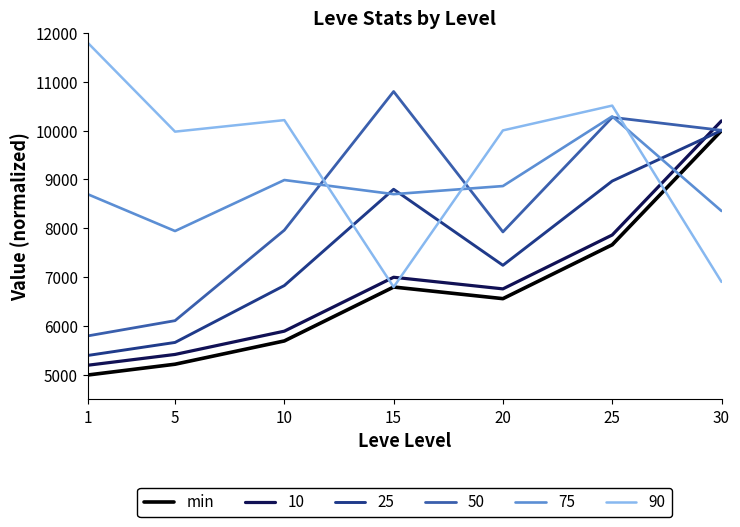

Read the 10 value at 1.

5200.0